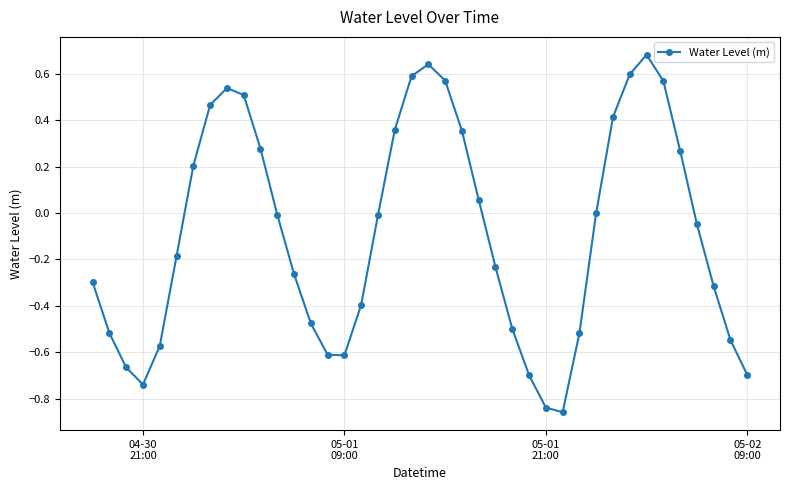

What is the difference between the second highest and second lowest values?

1.5